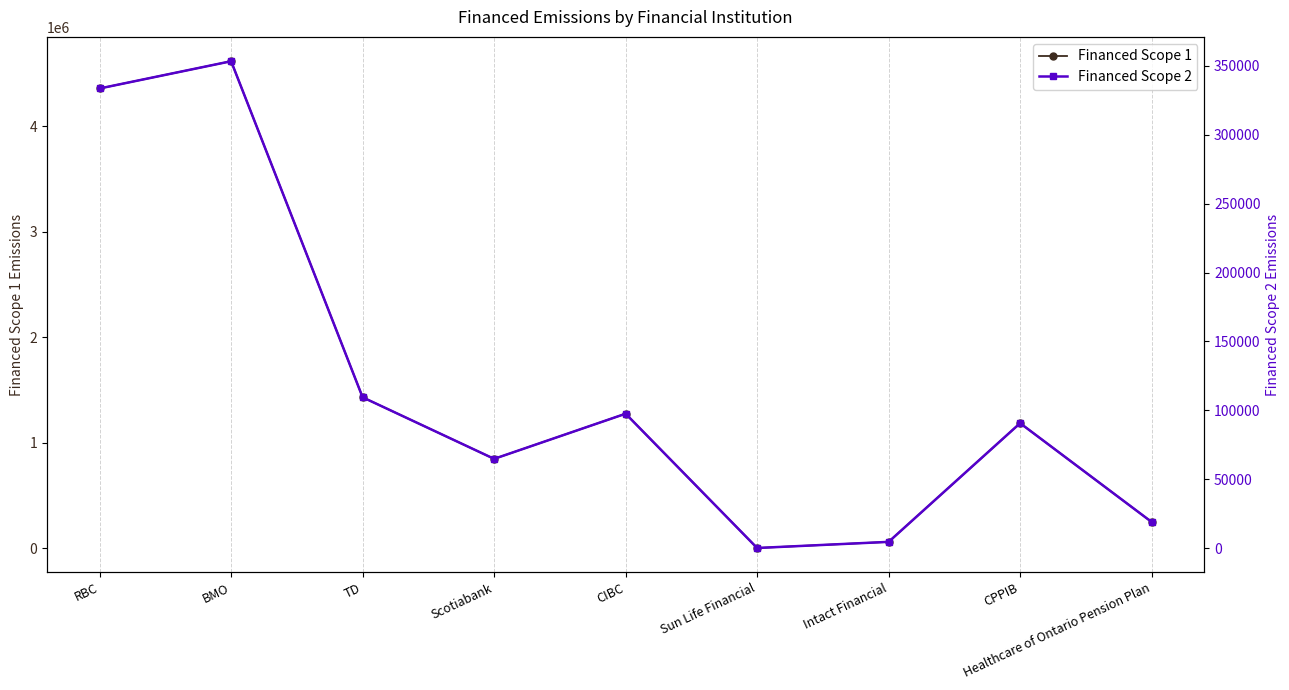

What position from the left is TD?

3